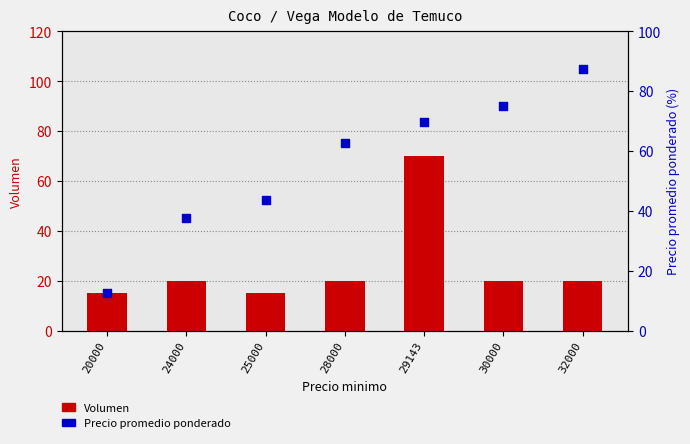

Is the value of Precio promedio ponderado at 25000 greater than the value of Volumen at 24000?

Yes